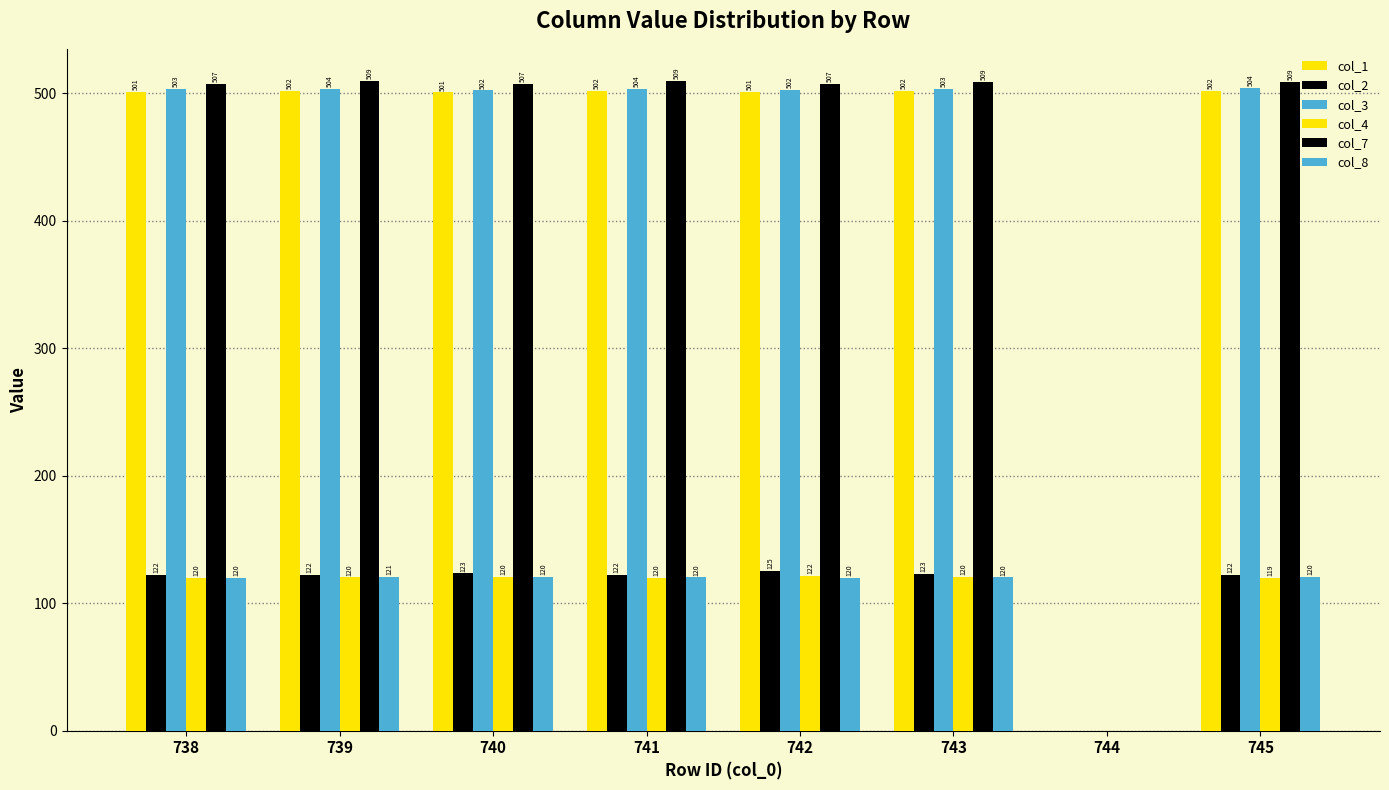

Count the number of data series in this chart.

6